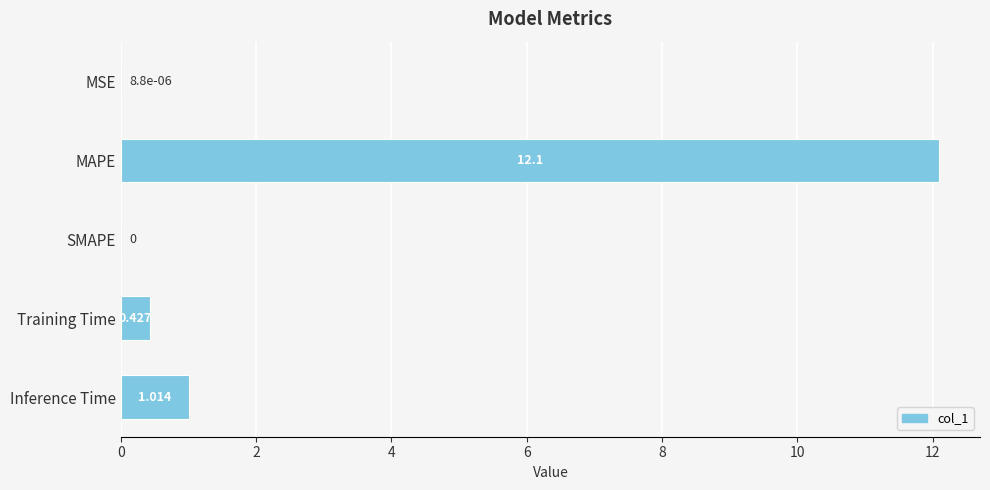

Between Inference Time and MSE, which is larger?

Inference Time